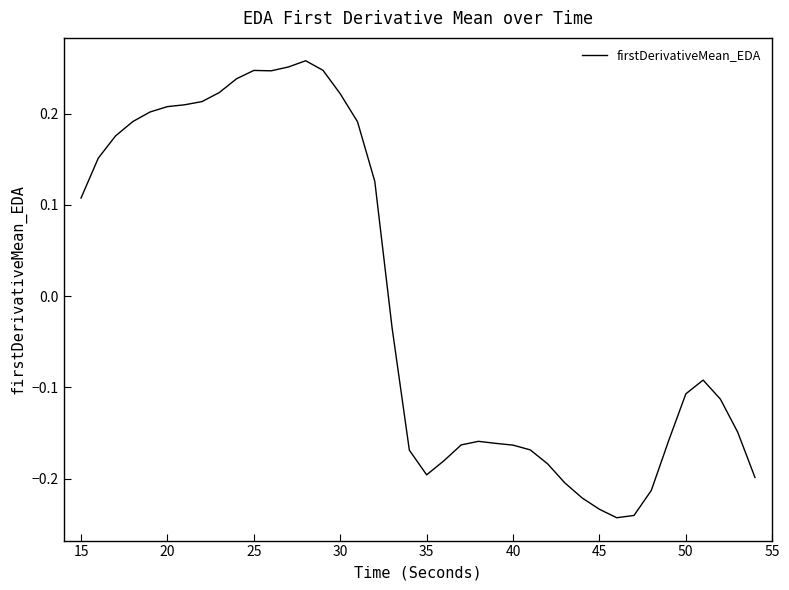

What is the difference between the maximum and minimum values?

0.5